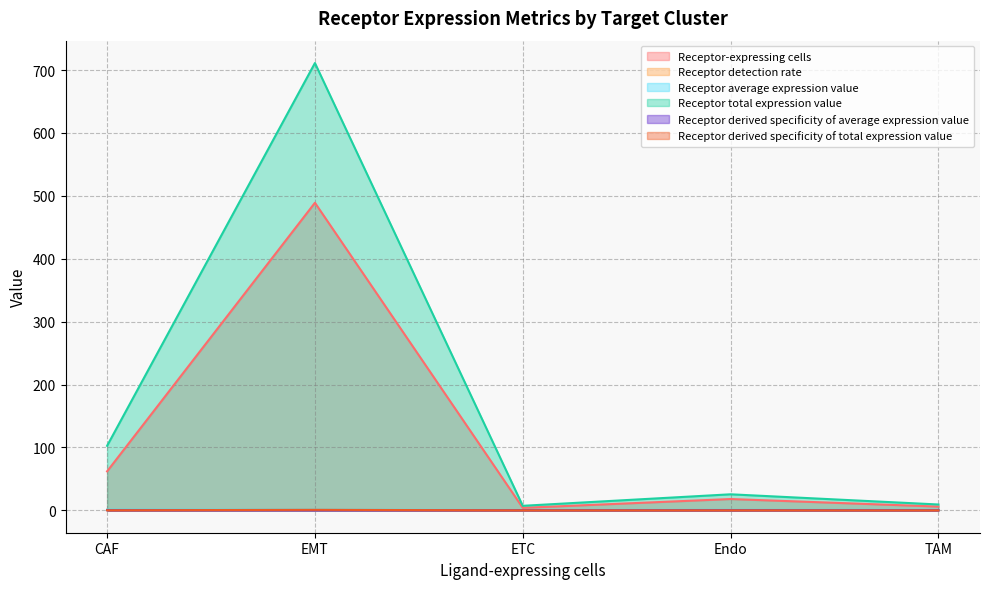

What value does the Receptor detection rate series have at EMT?

0.7